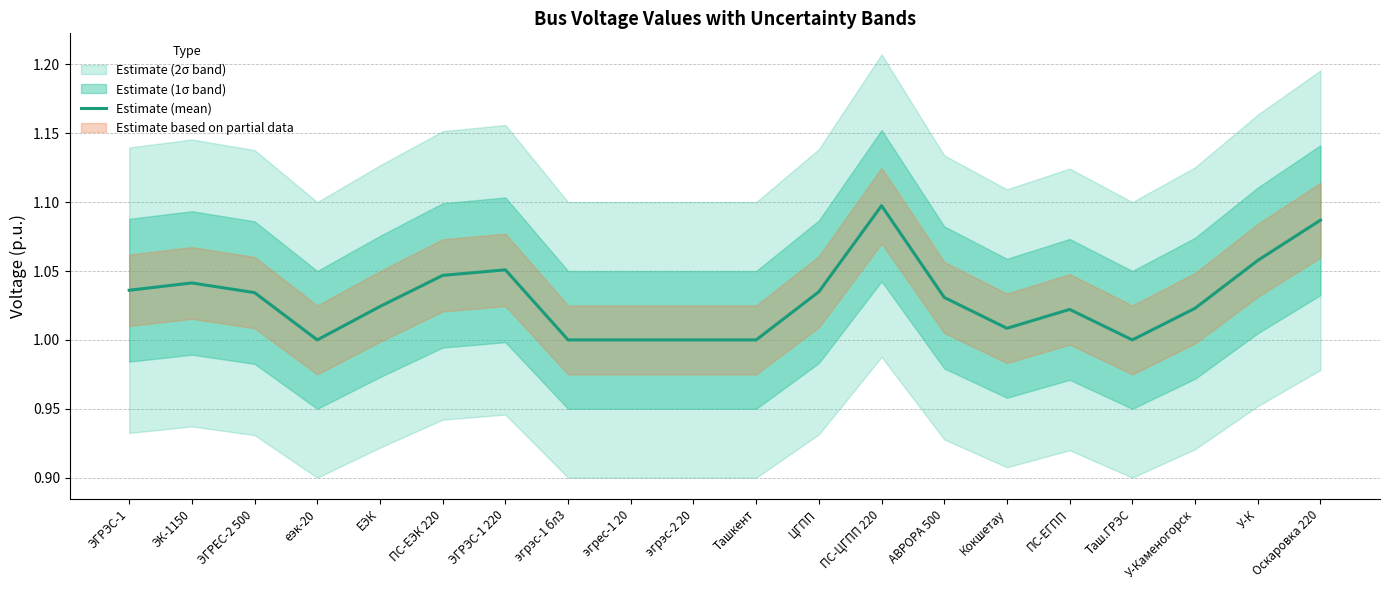

At which category does the chart reach its peak across all series?

ПС-ЦГПП 220